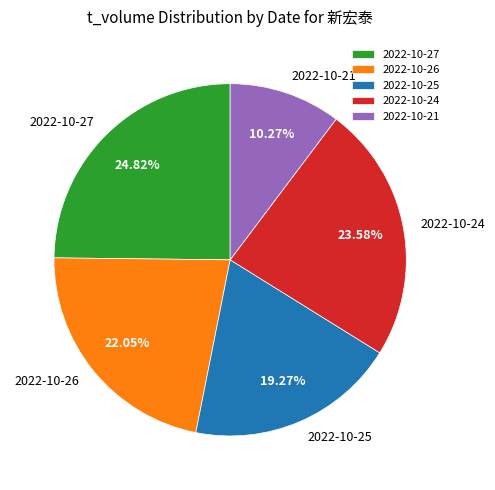

What percentage do 2022-10-26 and 2022-10-24 together represent?

45.6%